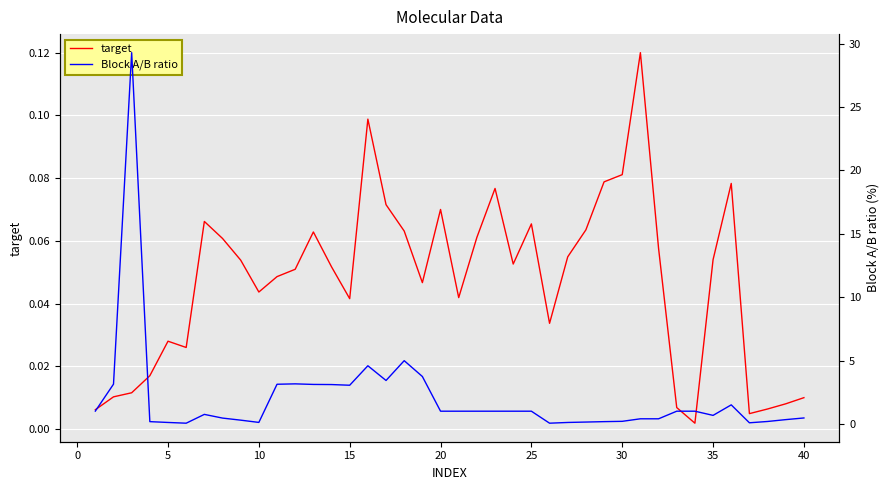

At how many categories does at least one series exceed 8?

1